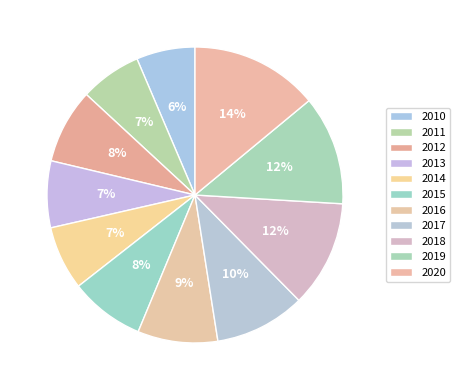

How many segments does this pie chart have?

11